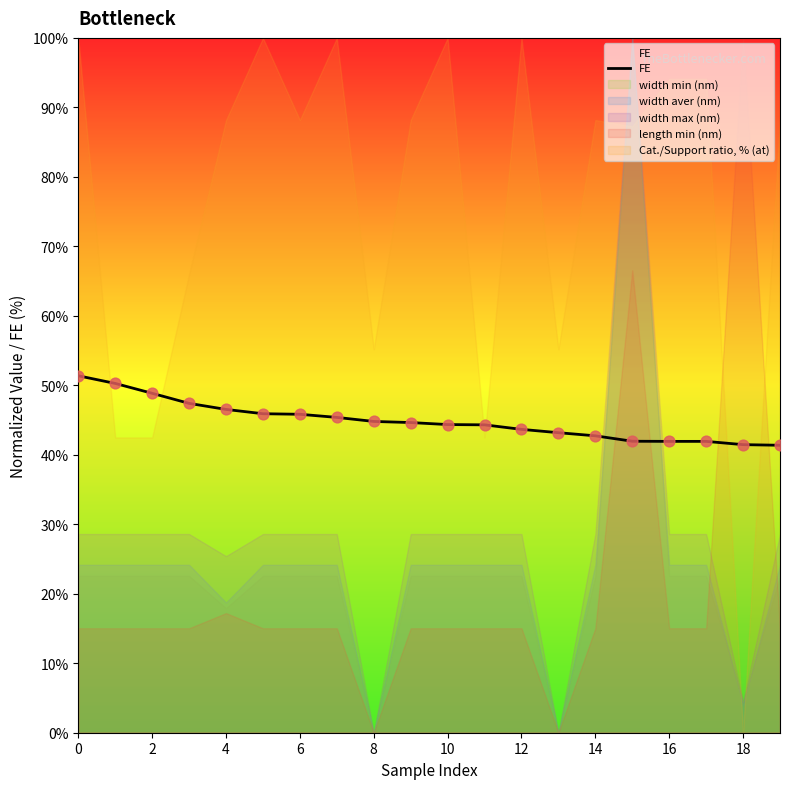

The value of FE at 6 is 45.8. True or false?

True